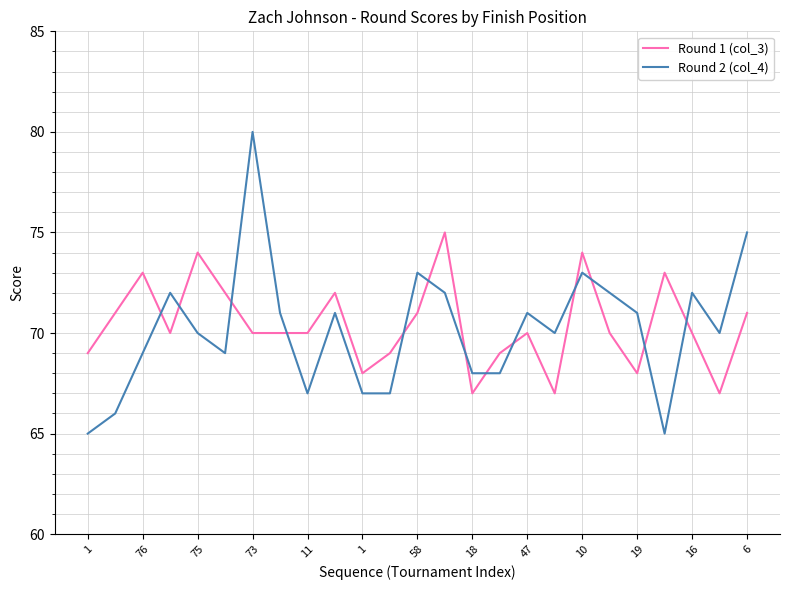

Which series has the widest spread of values?

Round 2 (col_4)